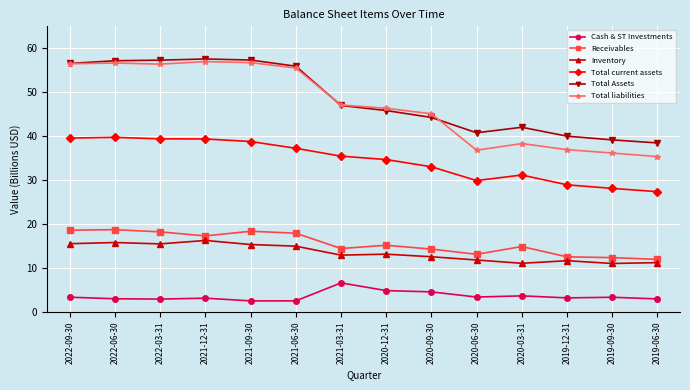

Count the number of data series in this chart.

6